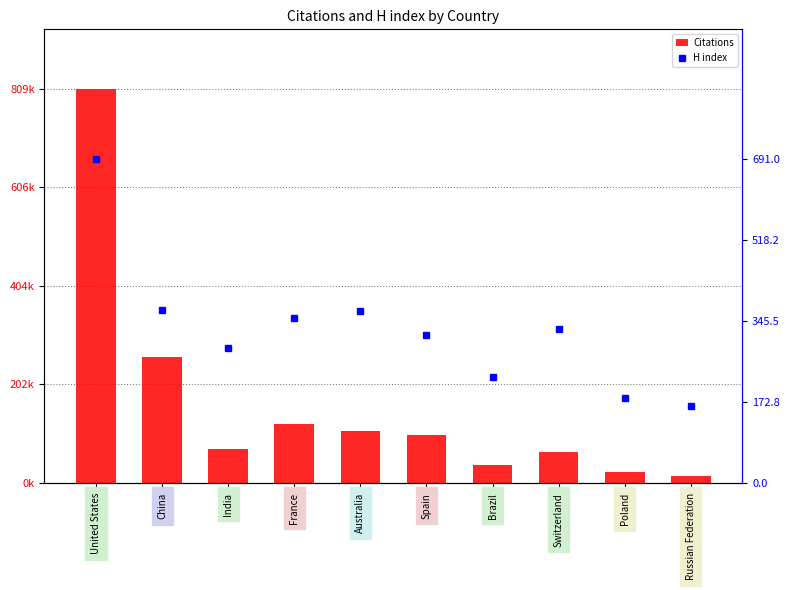

Rank the series by their average value, from highest to lowest.

Citations, H index